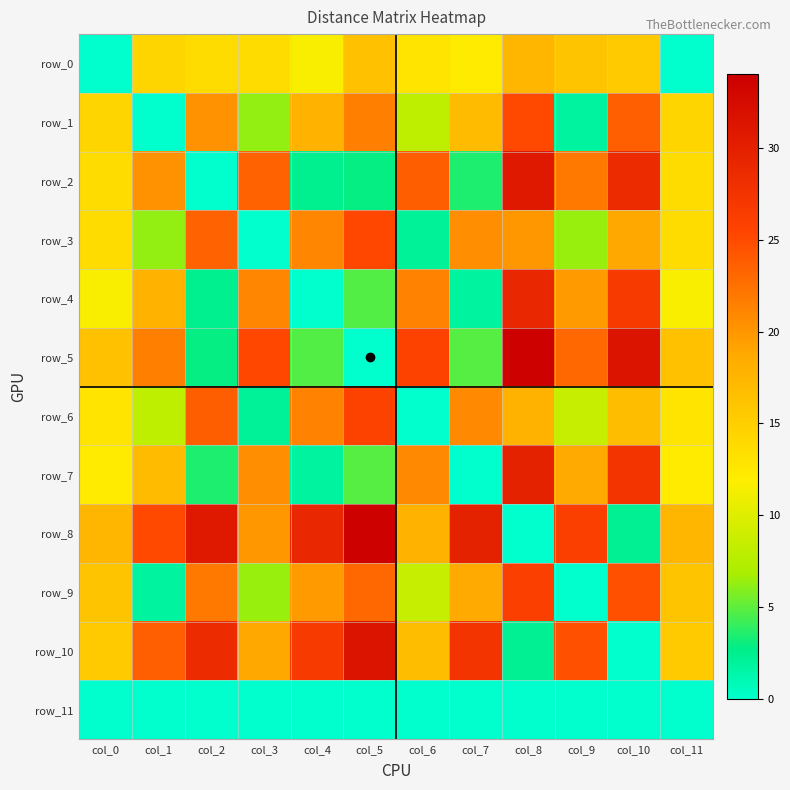

How many positive values does the row_9 series have?

11